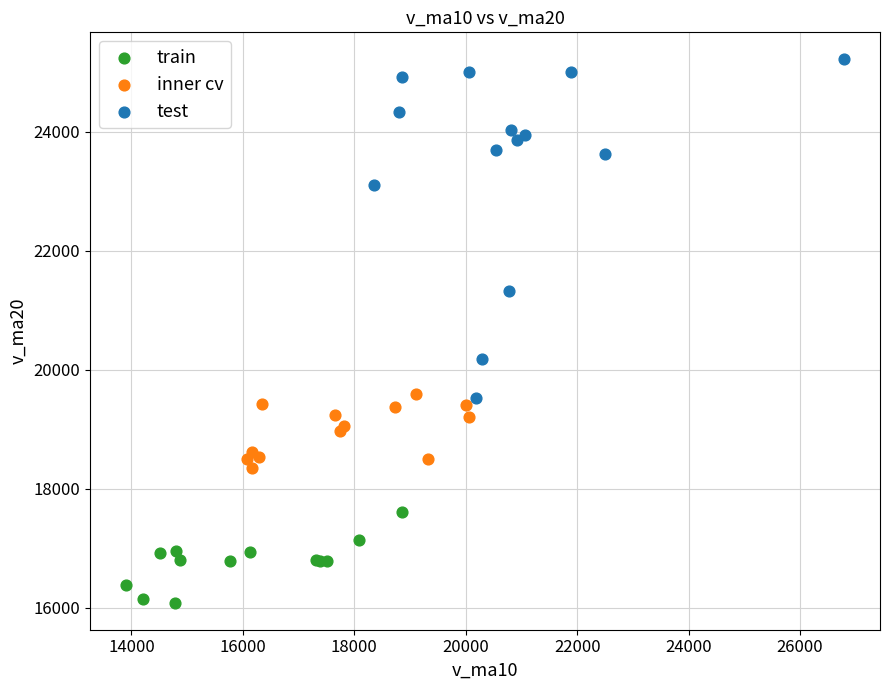

Which series reaches the maximum Y coordinate?

test